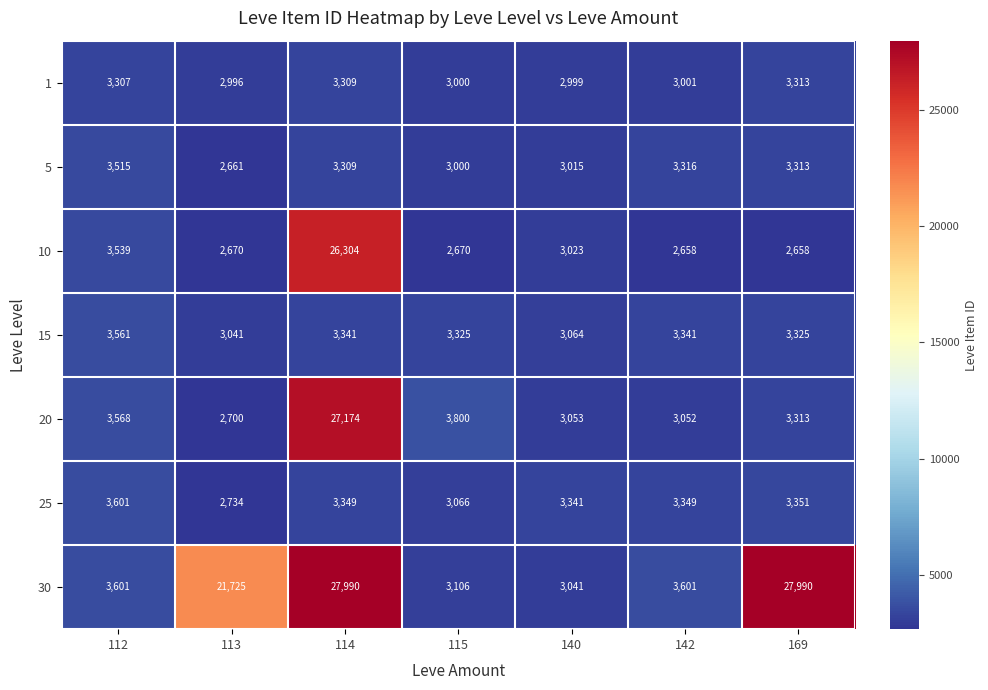

Where is 10 nearest to the value 14481?

112